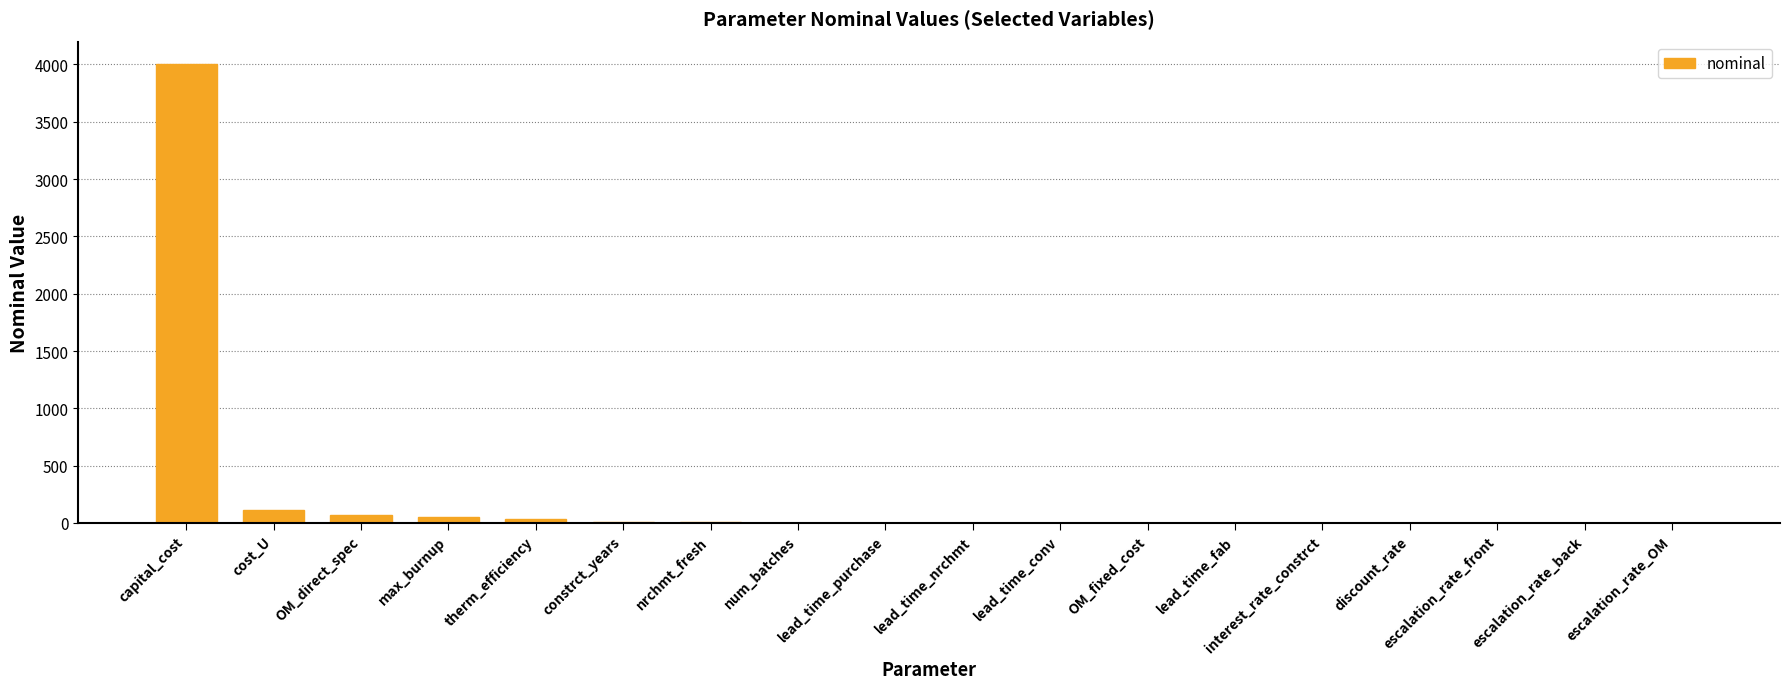

Where is the data nearest to the value 2000?

cost_U